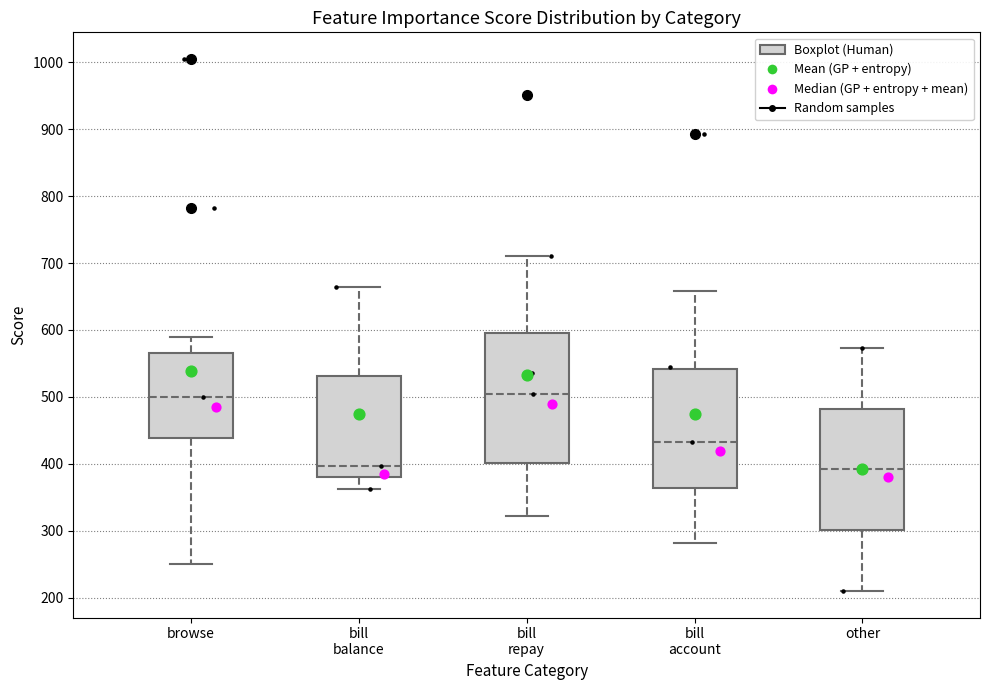

Reading left to right, transcribe this box plot: for each box, give where its median line is, the range the box spans, and where its two whiskers end, as read against the y-axis. The values are not printed on the chart, so give them approximately, as read against the axis.

browse: median 500, box 440 to 570, whiskers 250 to 590
bill balance: median 400, box 380 to 530, whiskers 360 to 660
bill repay: median 500, box 400 to 600, whiskers 320 to 710
bill account: median 430, box 360 to 540, whiskers 280 to 660
other: median 390, box 300 to 480, whiskers 210 to 570